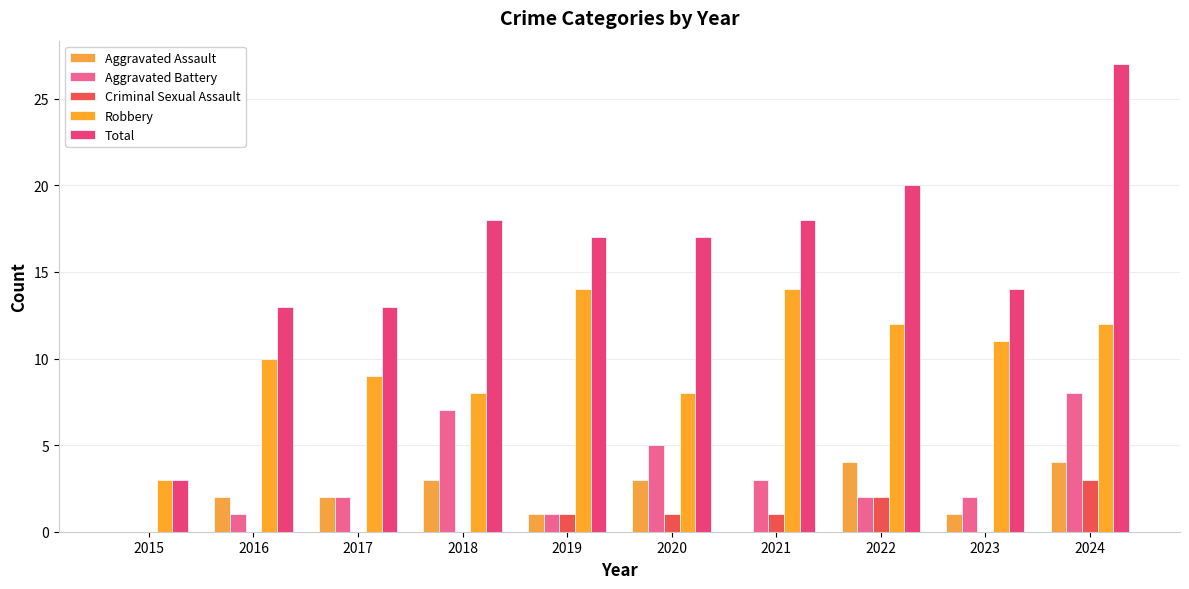

What is the difference between the highest and lowest values at 2019?

16